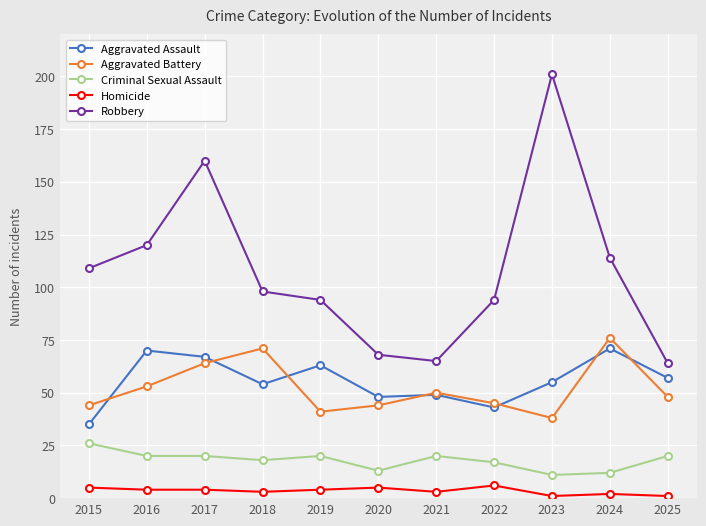

Is it true that Criminal Sexual Assault equals 20 at 2016?

True